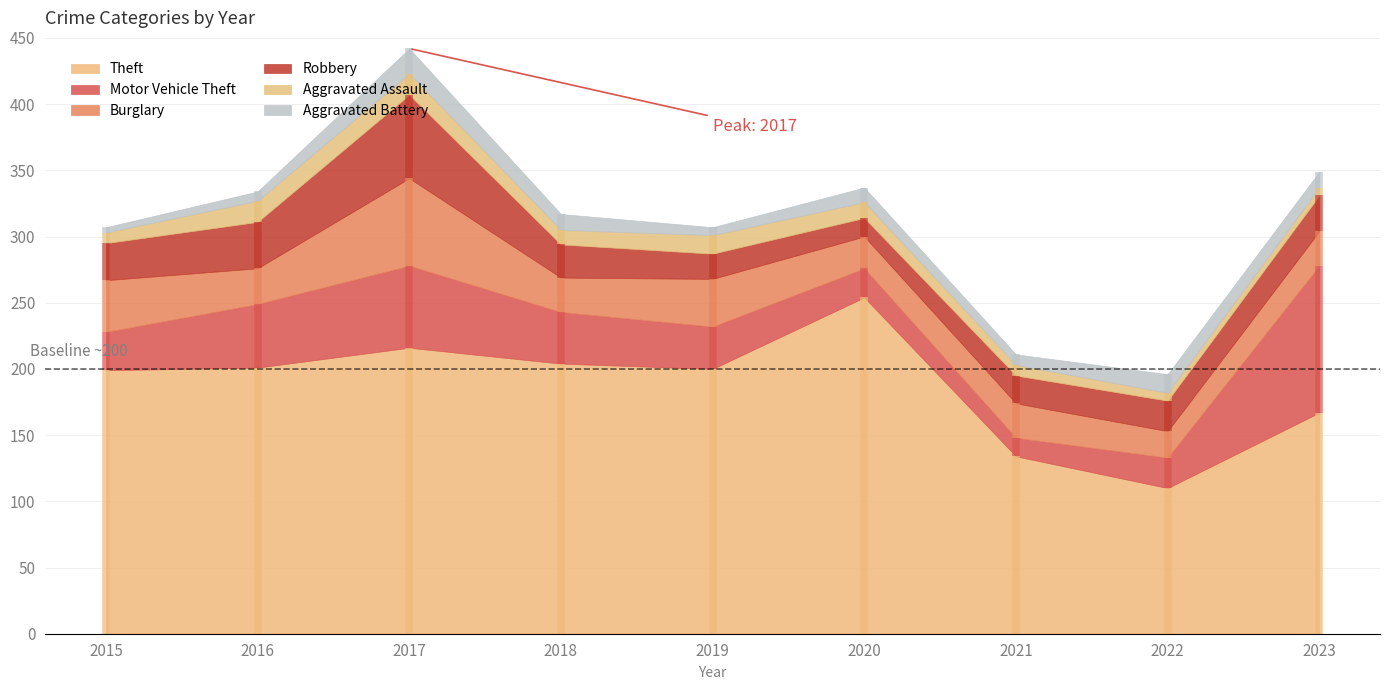

At how many categories does at least one series exceed 145?

7